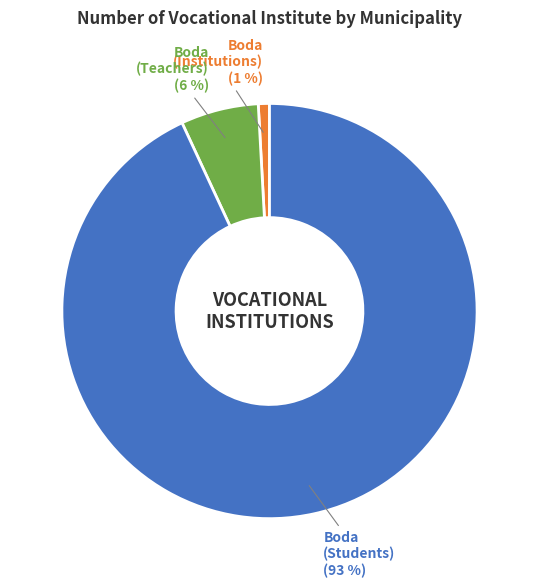

To the nearest percent, what portion does Boda (Institutions) represent?

1%